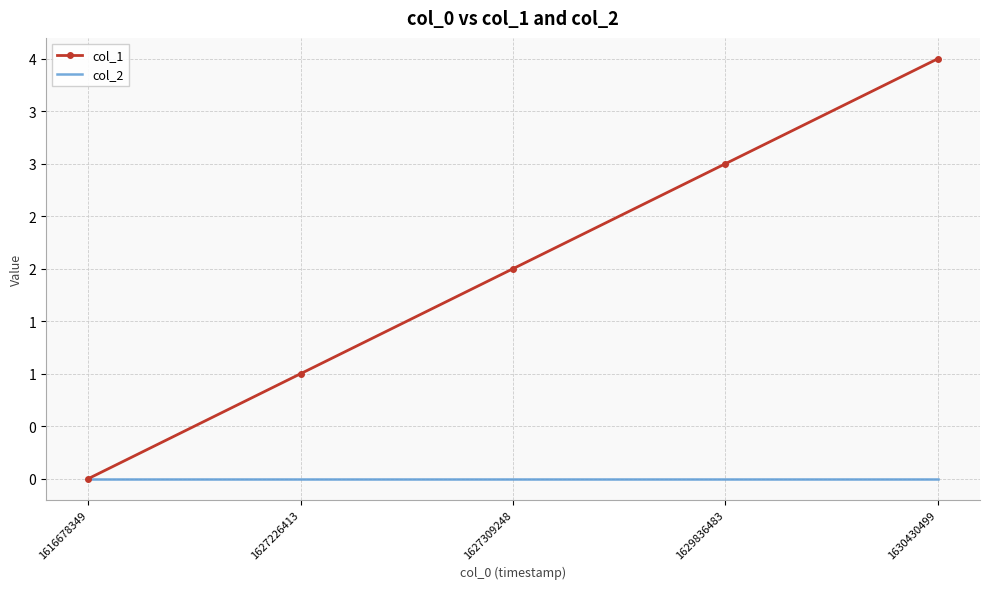

Rank the categories by col_1 value from highest to lowest.

1630430499, 1629836483, 1627309248, 1627226413, 1616678349